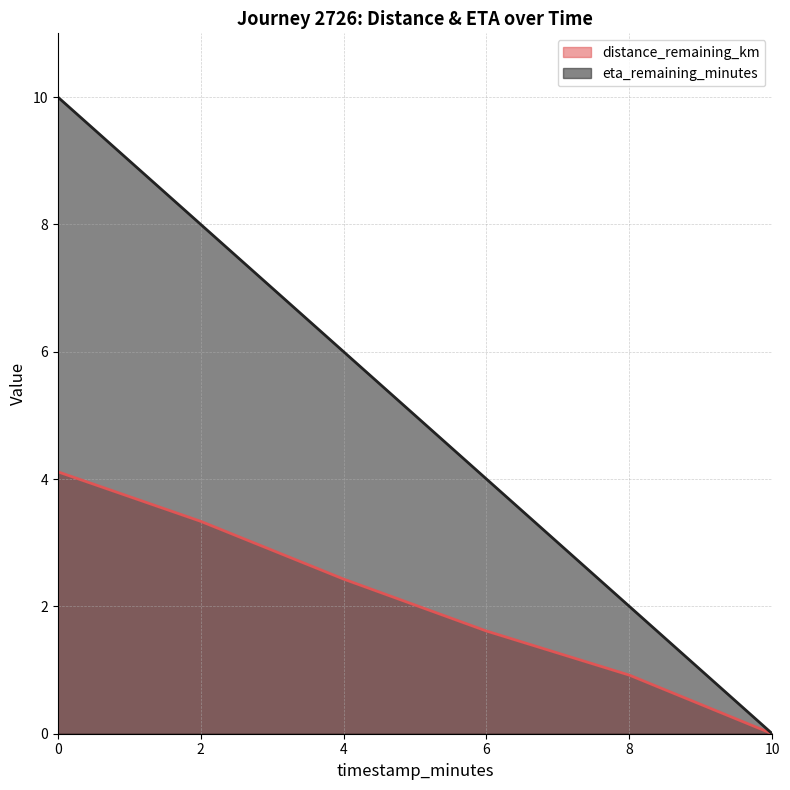

Reading left to right, list all the values displayed in this chart.

distance_remaining_km: 4.1	3.3	2.4	1.6	0.9	0.0
eta_remaining_minutes: 10.0	8.0	6.0	4.0	2.0	0.0